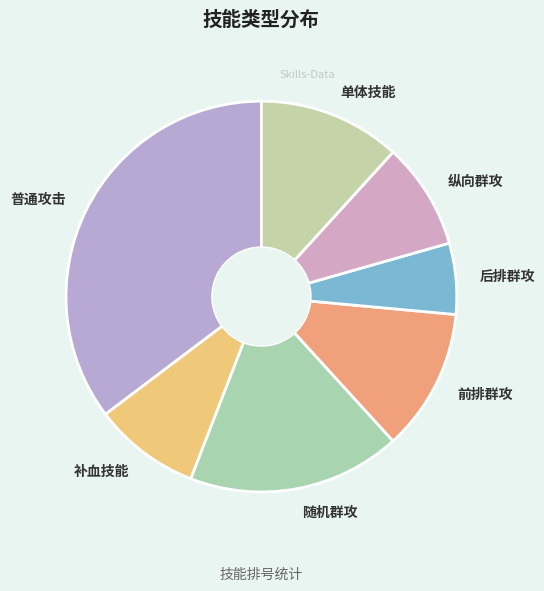

How many segments does this pie chart have?

7